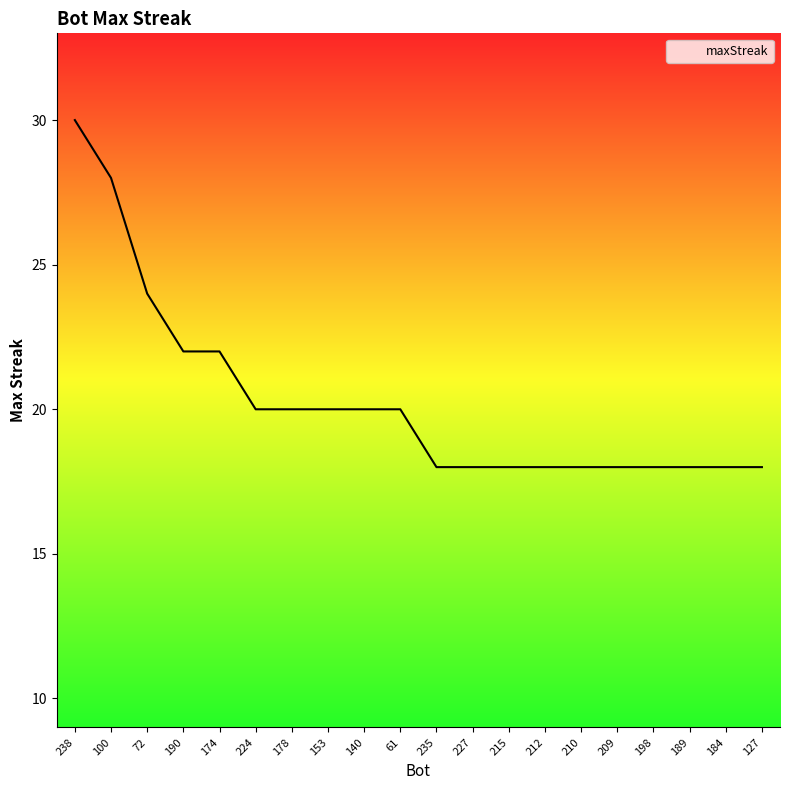

What is the smallest value displayed?

18